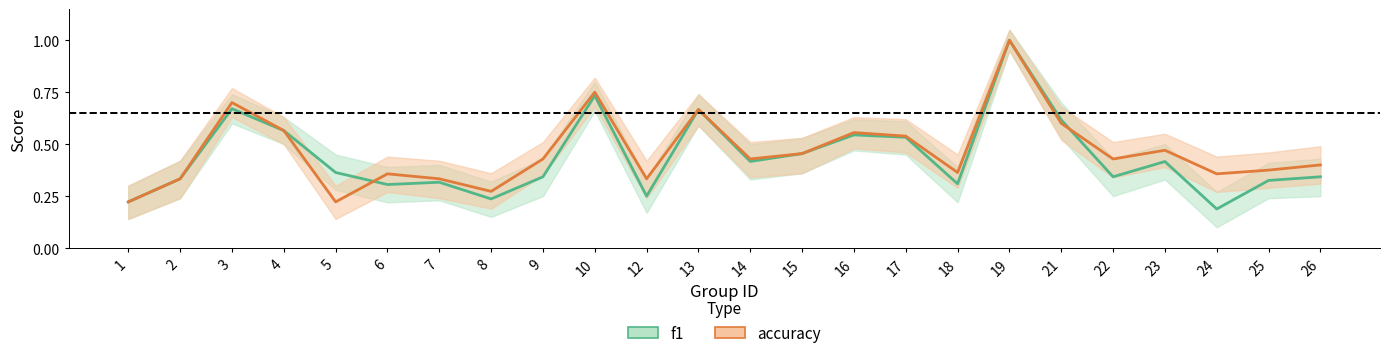

What is the greatest value displayed?

1.0